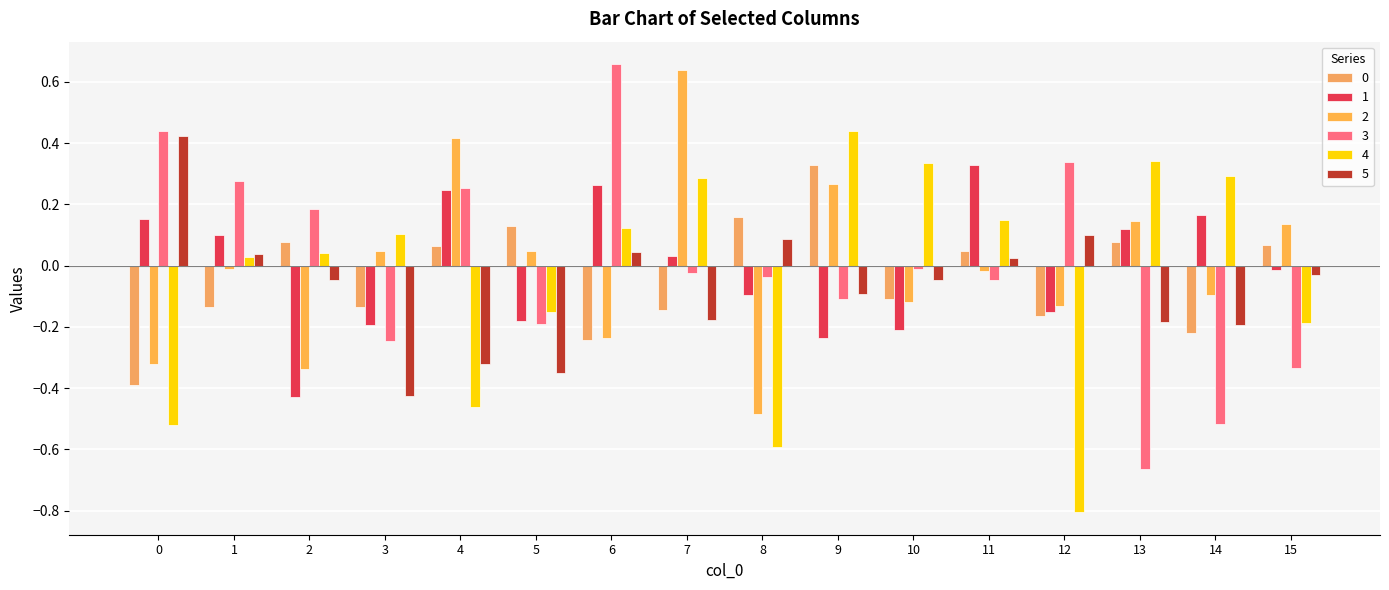

How many data points in 0 are above 0?

8